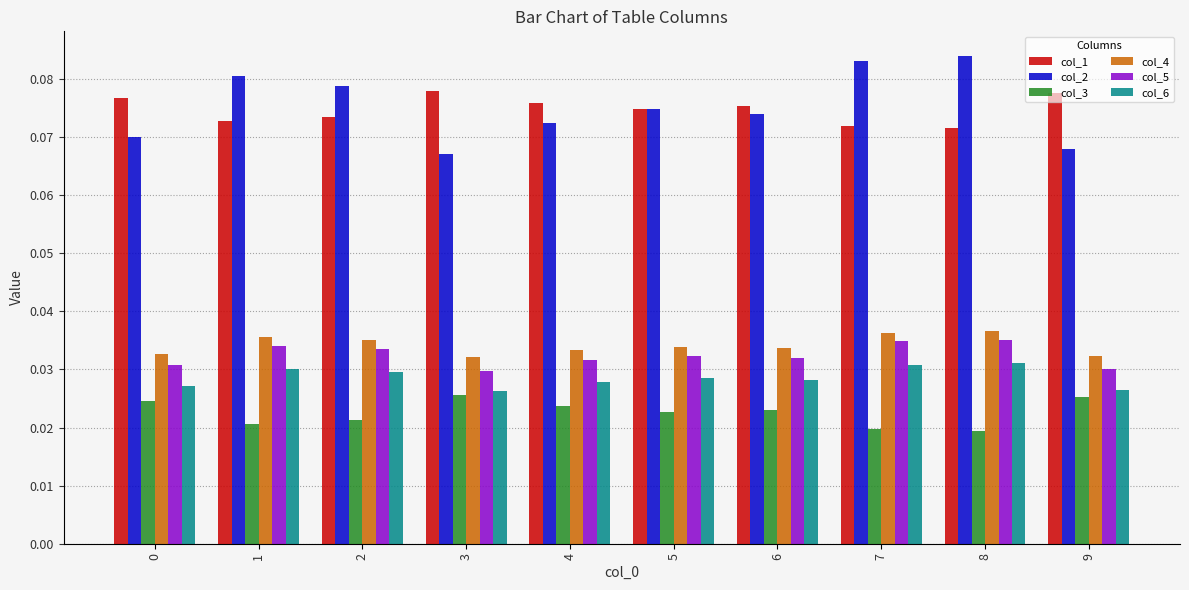

Are the bars grouped side by side (vs. stacked)?

Yes